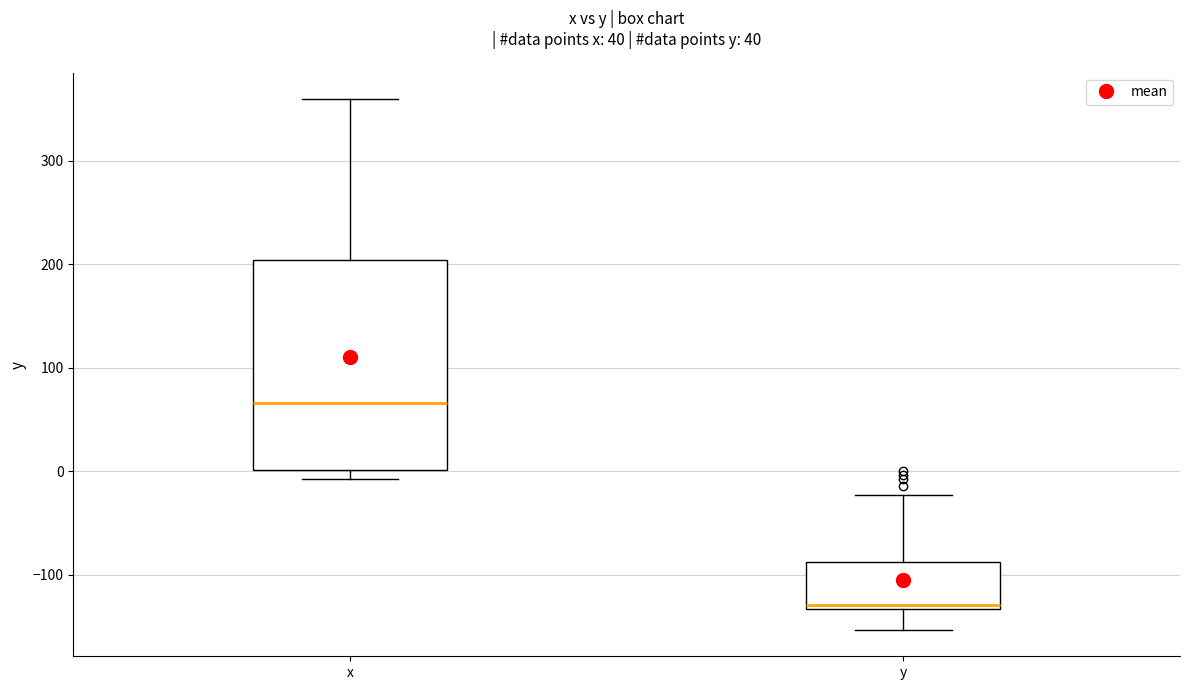

Reading left to right, read every box against the y-axis: the position of its median line, the range the box covers, and the ends of its whiskers. The values are not printed on the chart, so give them approximately, as read against the axis.

x: median 70, box 0 to 200, whiskers -10 to 360
y: median -130 (just above the box's lower edge), box -130 to -90, whiskers -150 to -20